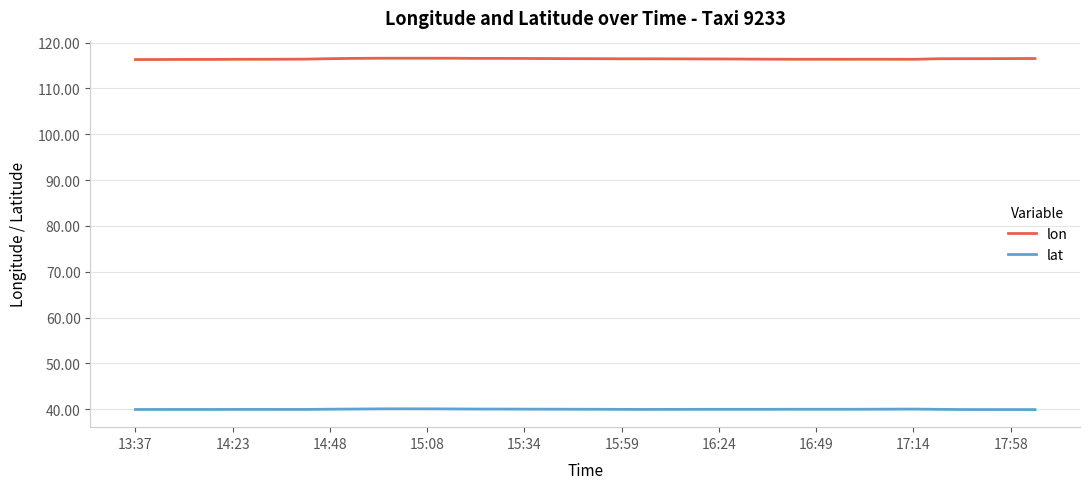

Which series has the widest spread of values?

lon